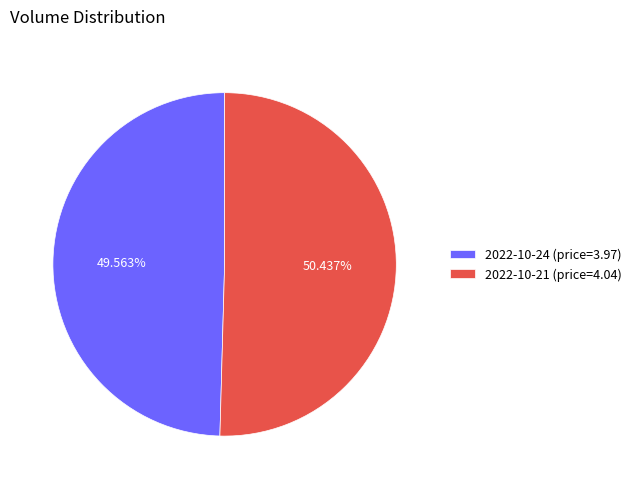

Between 2022-10-21 (price=4.04) and 2022-10-24 (price=3.97), which is larger?

2022-10-21 (price=4.04)